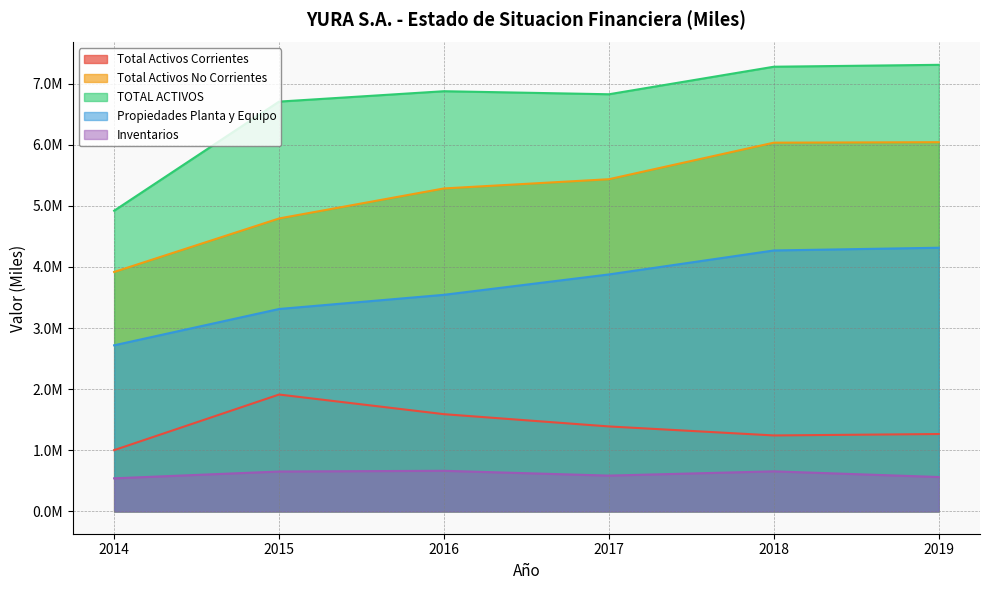

Reading left to right, transcribe all the data shown in this chart.

Total Activos Corrientes: 2014=1002435	2015=1912247	2016=1590845	2017=1390104	2018=1242830	2019=1265955
Total Activos No Corrientes: 2014=3917944	2015=4793508	2016=5284844	2017=5435803	2018=6033792	2019=6041676
TOTAL ACTIVOS: 2014=4920379	2015=6705755	2016=6875689	2017=6825907	2018=7276622	2019=7307631
Propiedades Planta y Equipo: 2014=2717941	2015=3312089	2016=3544086	2017=3877670	2018=4269835	2019=4314450
Inventarios: 2014=540964	2015=652536	2016=664270	2017=585540	2018=655395	2019=562566